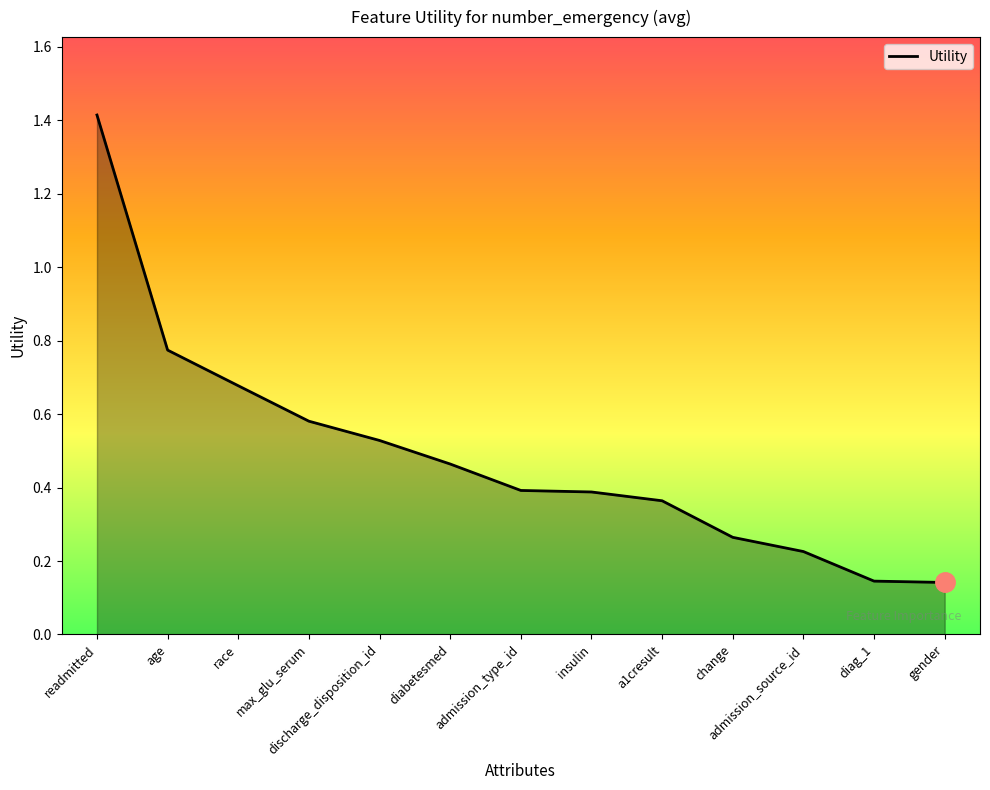

Does the chart have visible grid lines?

No